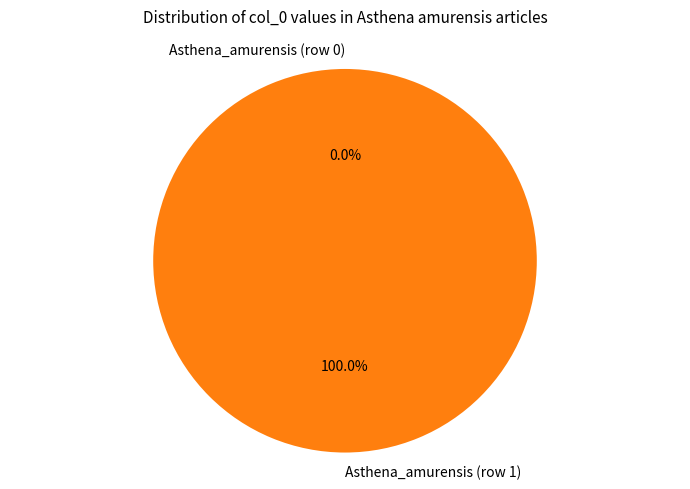

Is it true that Asthena_amurensis (row 1) is 100% of the pie?

True